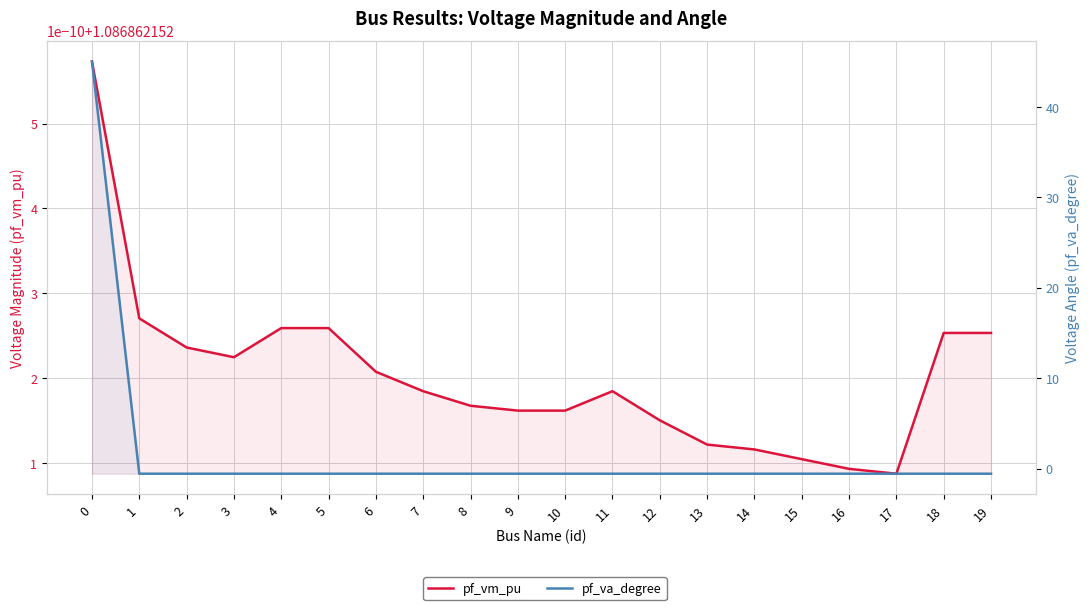

Which has a higher value, 11 or 7?

11